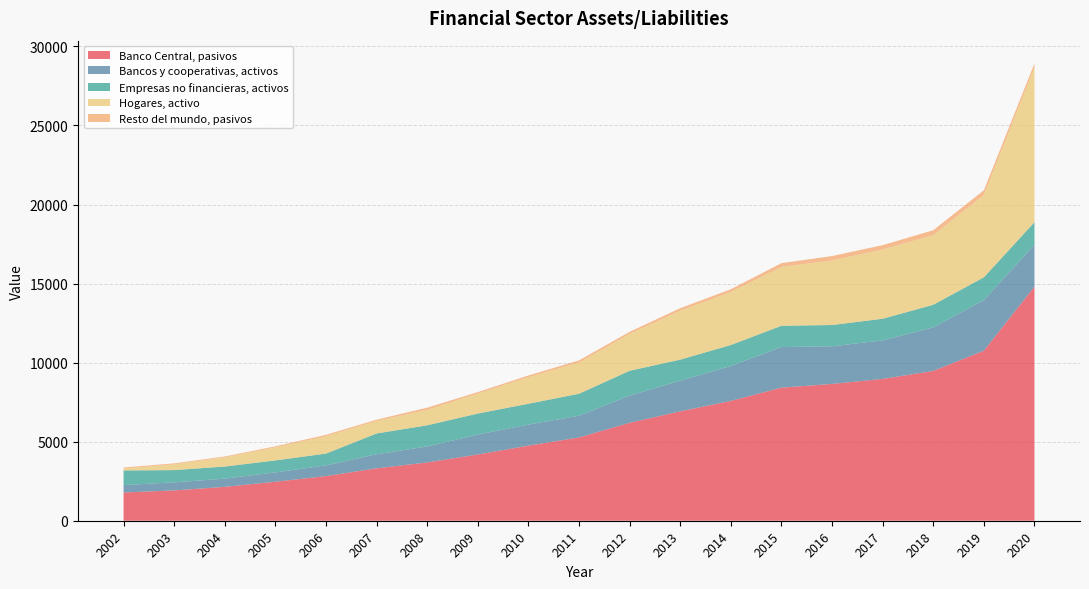

Reading left to right, extract all data points from this chart.

Banco Central, pasivos: 1786	1918	2143	2466	2823	3316	3686	4190	4748	5266	6195	6918	7578	8418	8652	8970	9475	10754	14804
Bancos y cooperativas, activos: 467	511	518	591	676	889	1012	1258	1330	1377	1718	1938	2212	2566	2381	2436	2748	3200	2649
Empresas no financieras, activos: 928	773	767	757	747	1314	1338	1331	1321	1388	1571	1333	1324	1345	1345	1369	1437	1440	1426
Hogares, activo: 121	364	581	828	1095	791	976	1260	1681	1972	2329	3095	3350	3723	4084	4382	4399	5206	9792
Resto del mundo, pasivos: 65	62	55	64	92	81	139	96	107	138	133	159	176	238	277	273	315	297	245